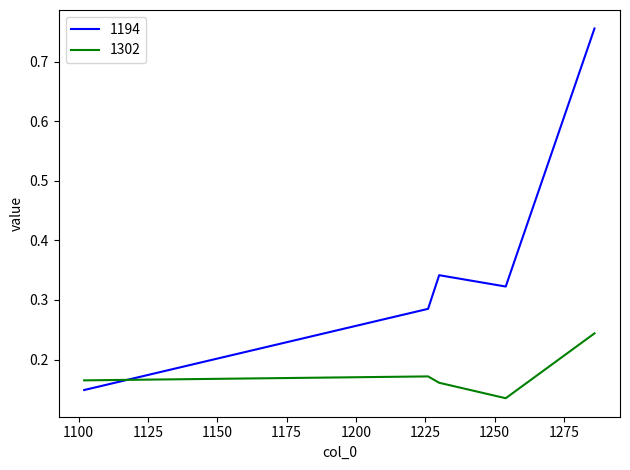

True or false: 1194 and 1302 cross at least once.

True